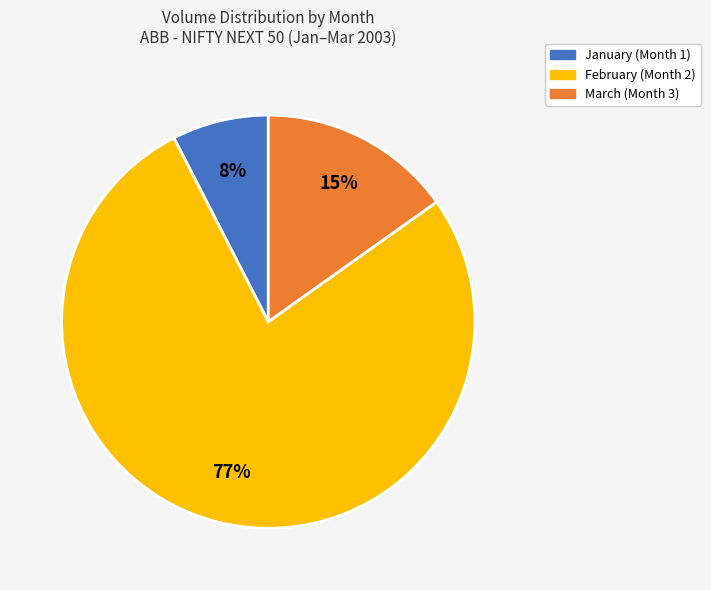

Is there any slice that represents more than half of the pie?

Yes